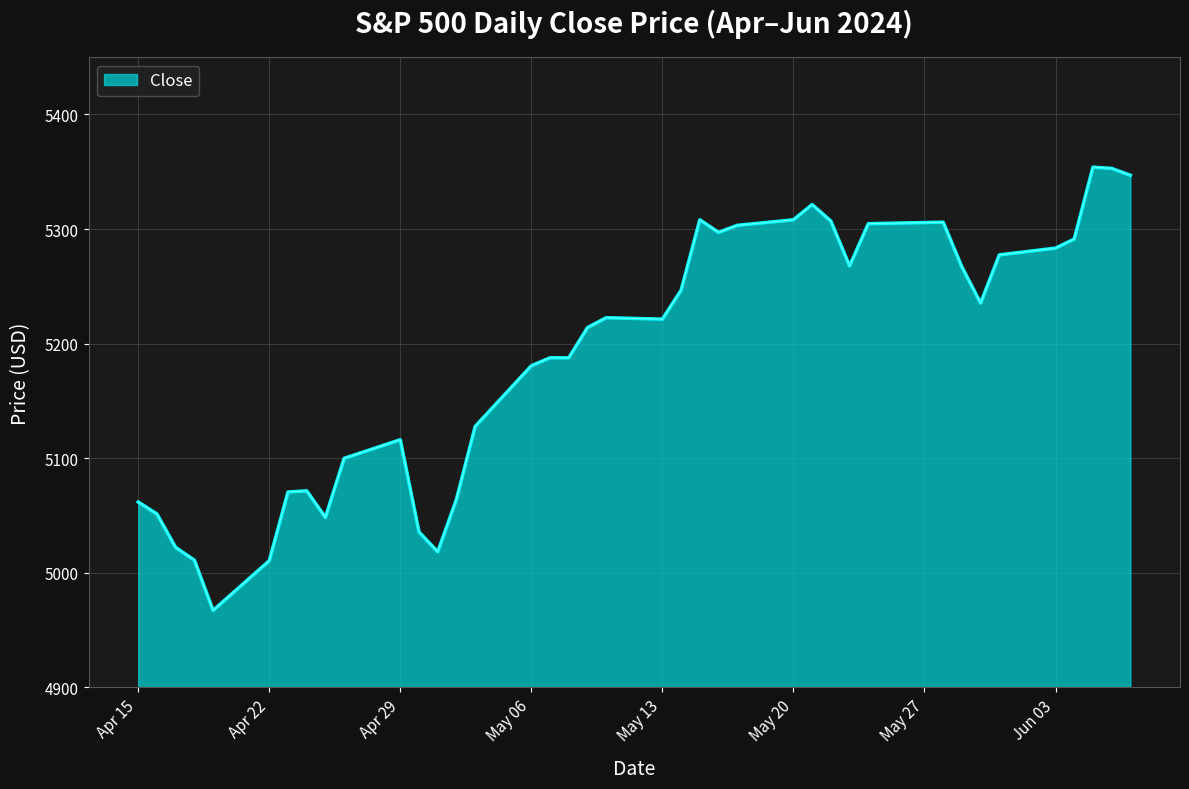

What is the smallest value displayed?

4967.2